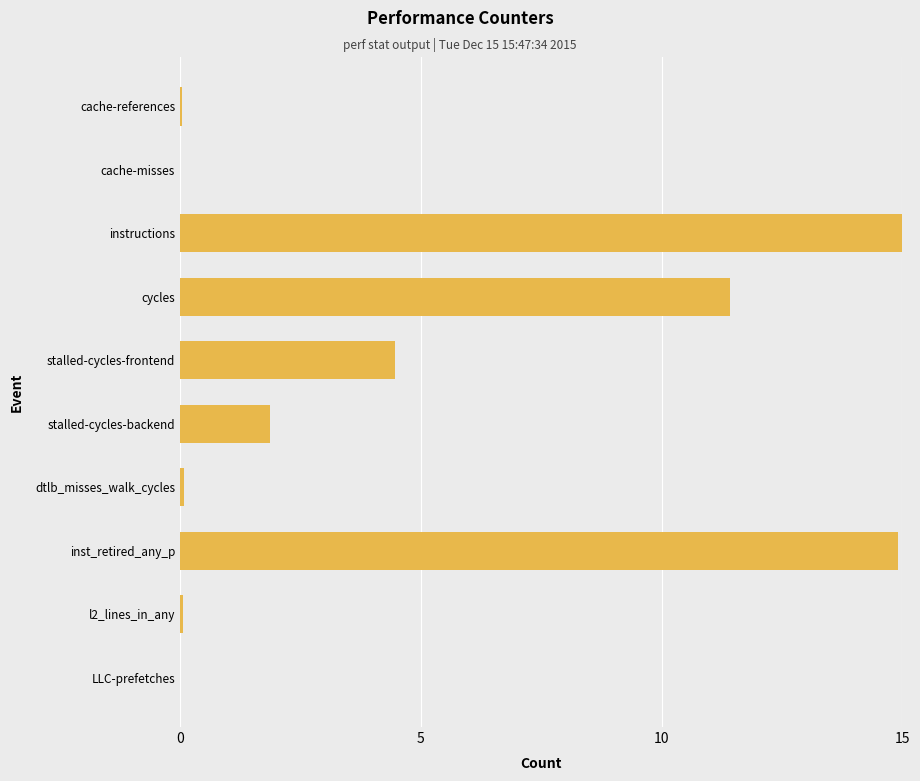

What is the change in value from stalled-cycles-backend to inst_retired_any_p?

+13.0